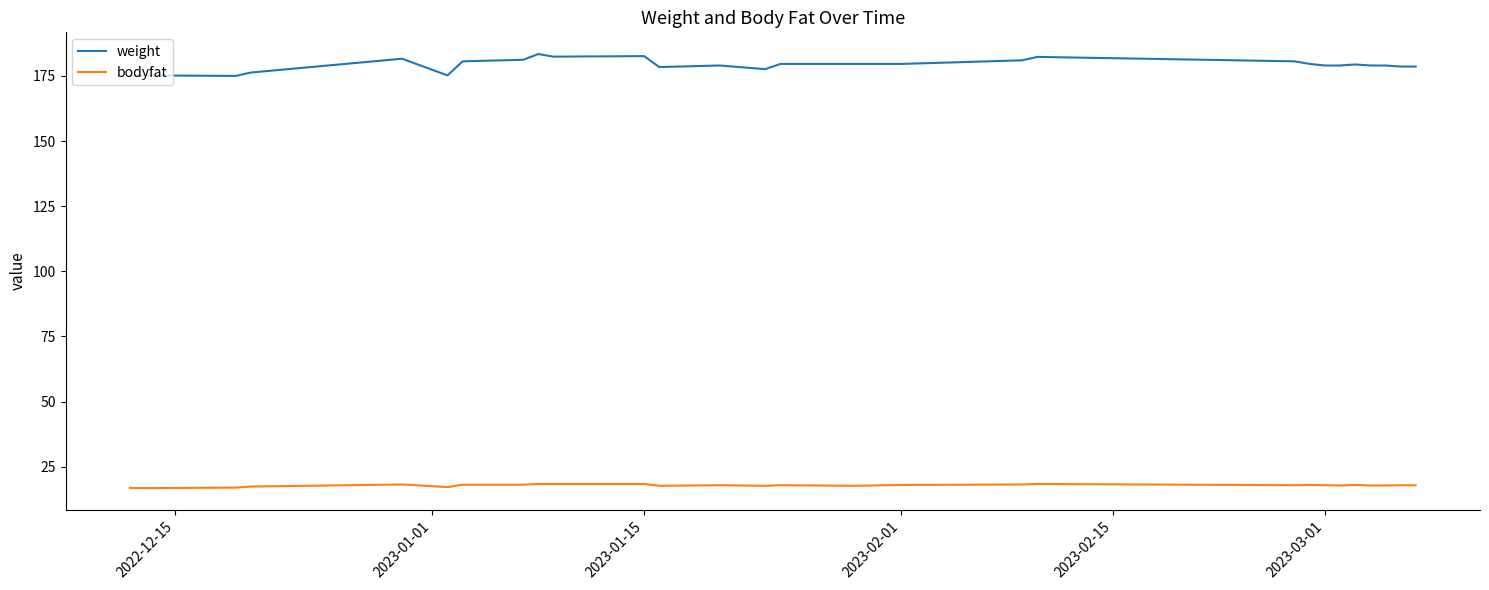

Which series has the widest spread of values?

weight